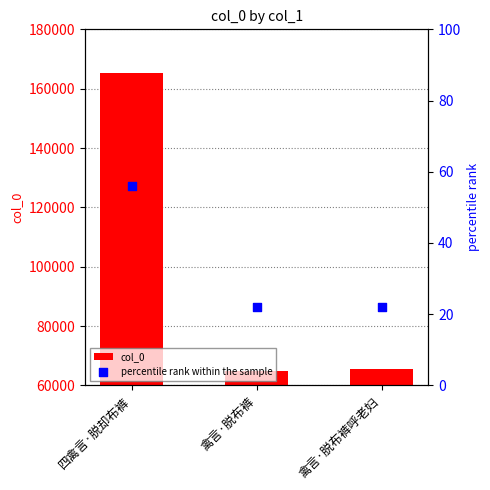

Which series has the largest Y range (max minus min)?

col_0